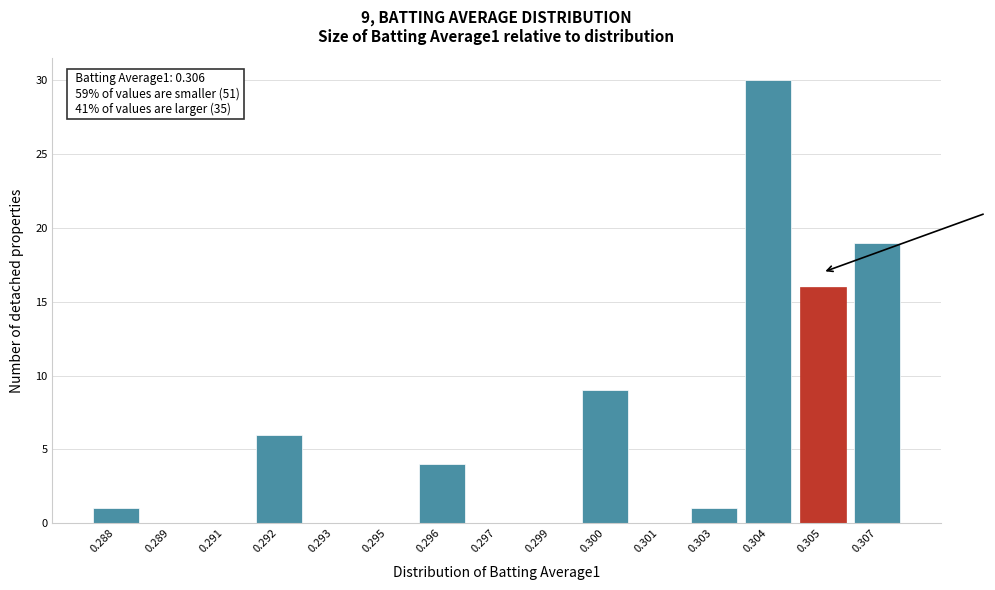

Reading left to right, list all the values displayed in this chart.

0.288=1	0.289=0	0.291=0	0.292=6	0.293=0	0.295=0	0.296=4	0.297=0	0.299=0	0.300=9	0.301=0	0.303=1	0.304=30	0.305=16	0.307=19